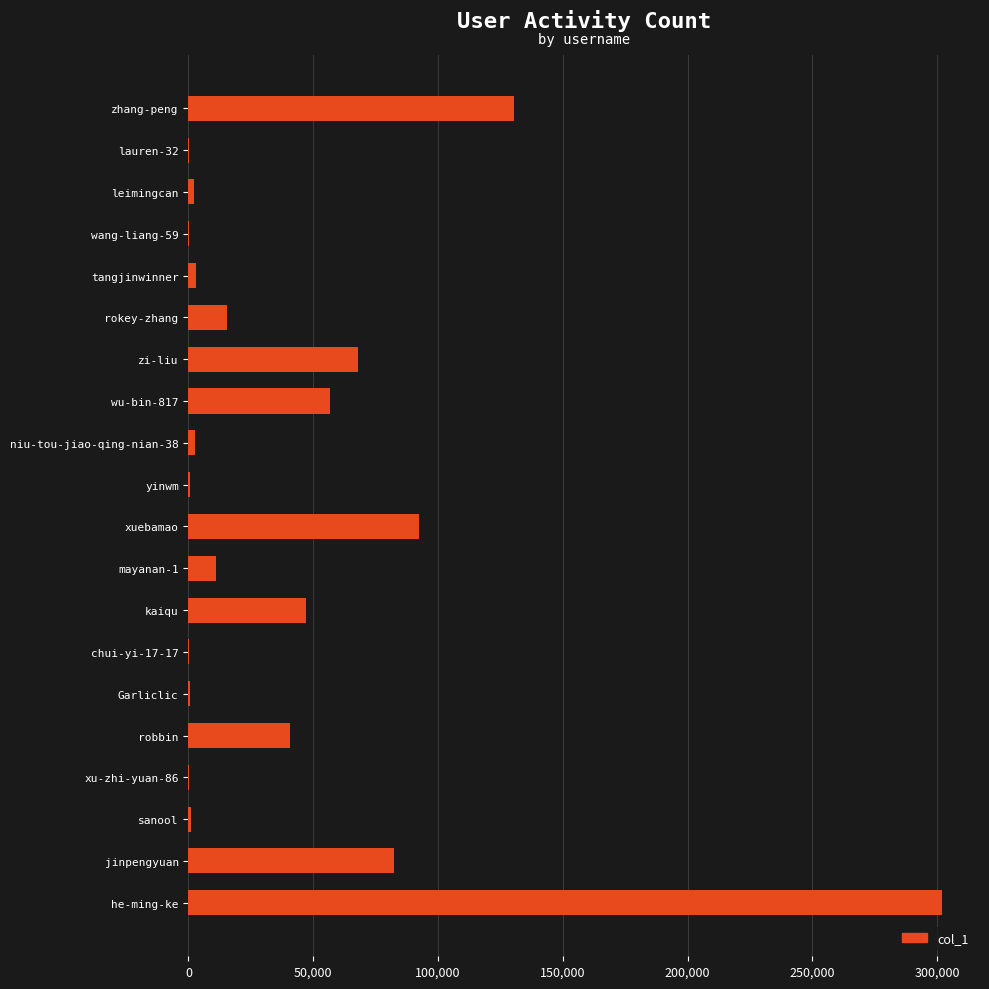

Which has a higher value, lauren-32 or xuebamao?

xuebamao